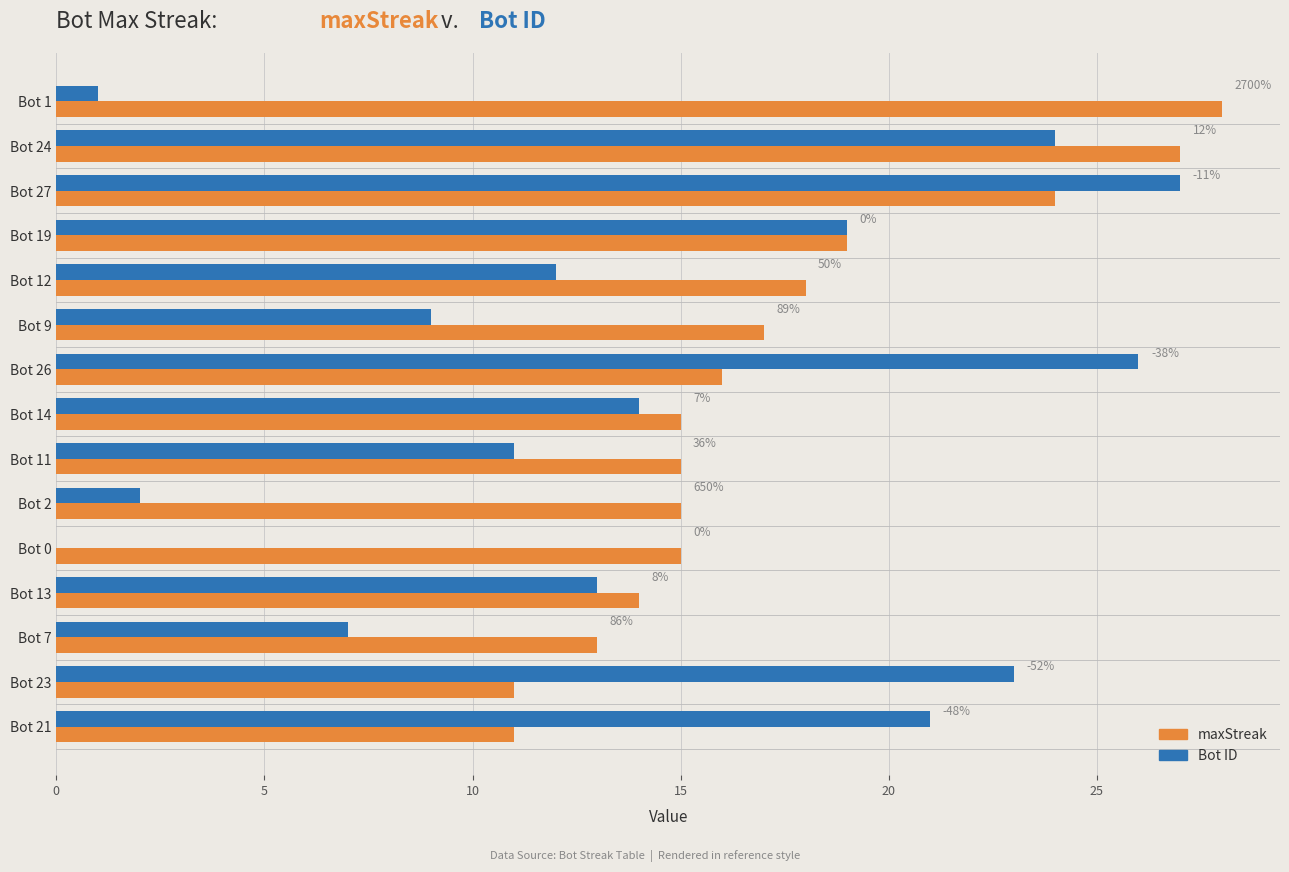

Reading left to right, what are all the values shown in this chart?

maxStreak: 28	27	24	19	18	17	16	15	15	15	15	14	13	11	11
Bot ID: 1	24	27	19	12	9	26	14	11	2	0	13	7	23	21